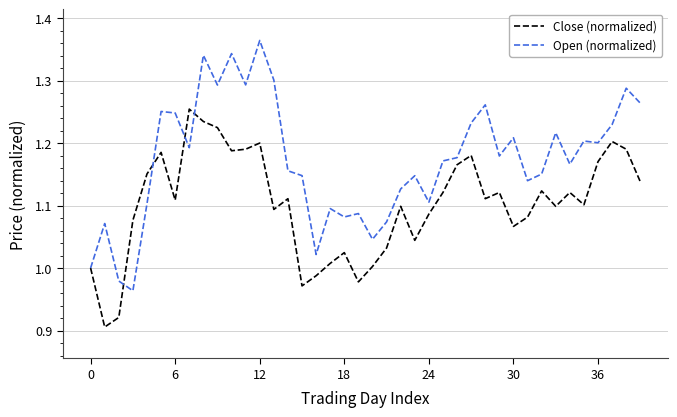

Which series has the widest spread of values?

Open (normalized)